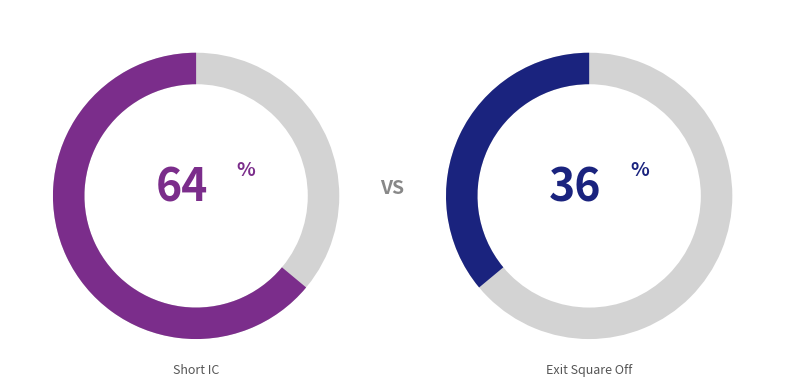

What is the majority slice?

Short IC